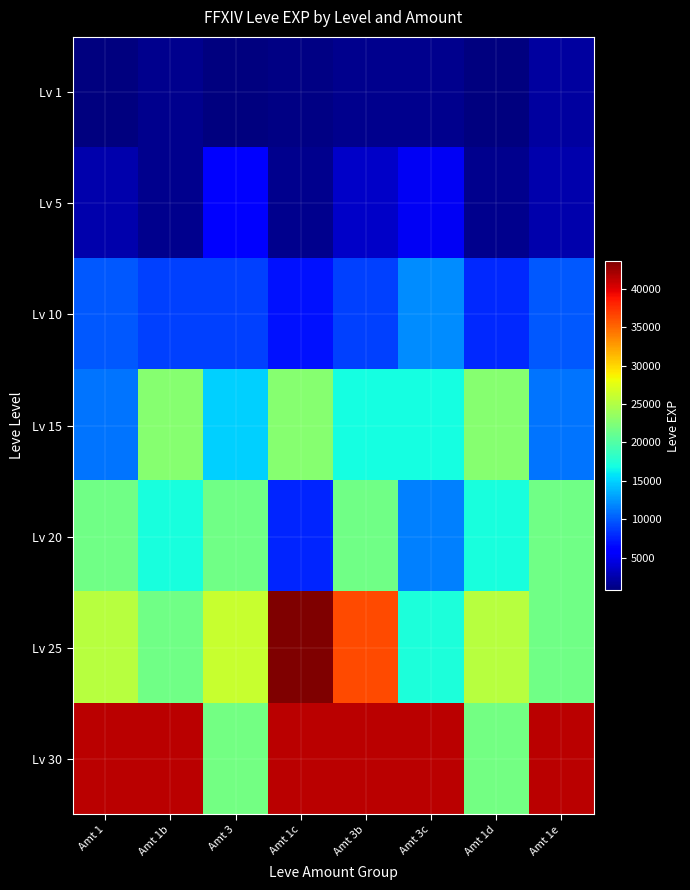

Which series has the largest range (max minus min)?

Lv 25